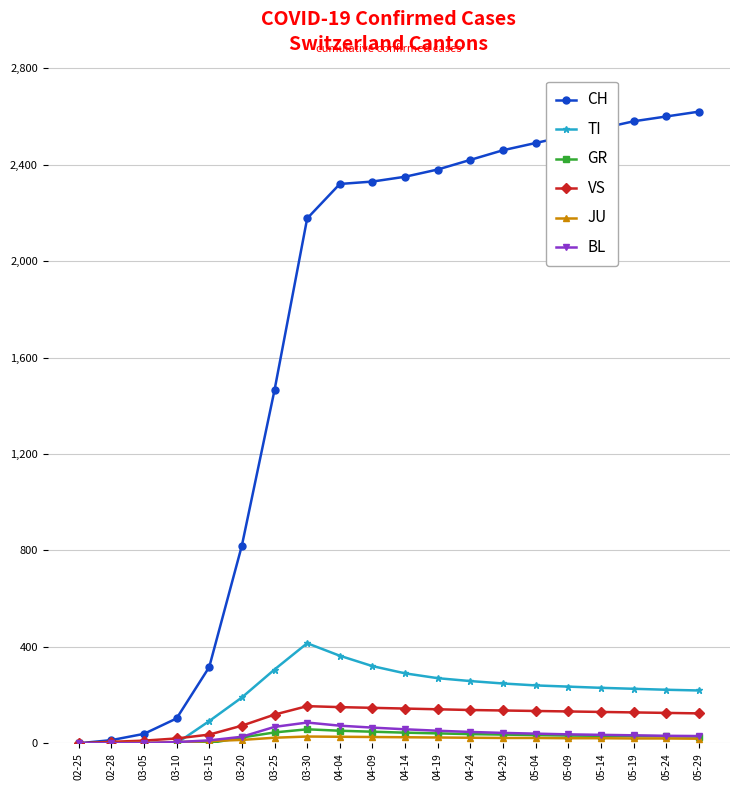

Is the value of TI at 03-20 greater than the value of GR at 04-09?

Yes